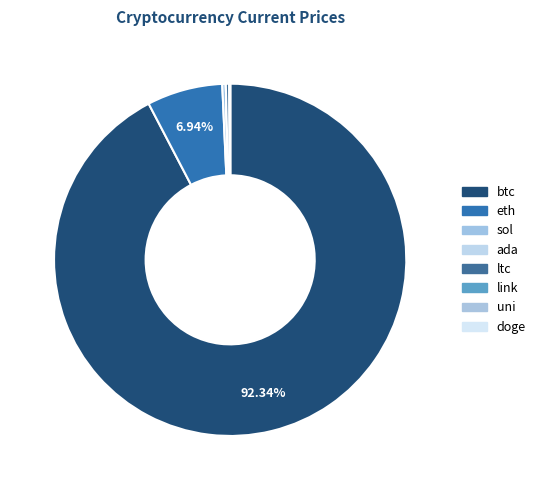

Does btc represent more than half of the total?

Yes